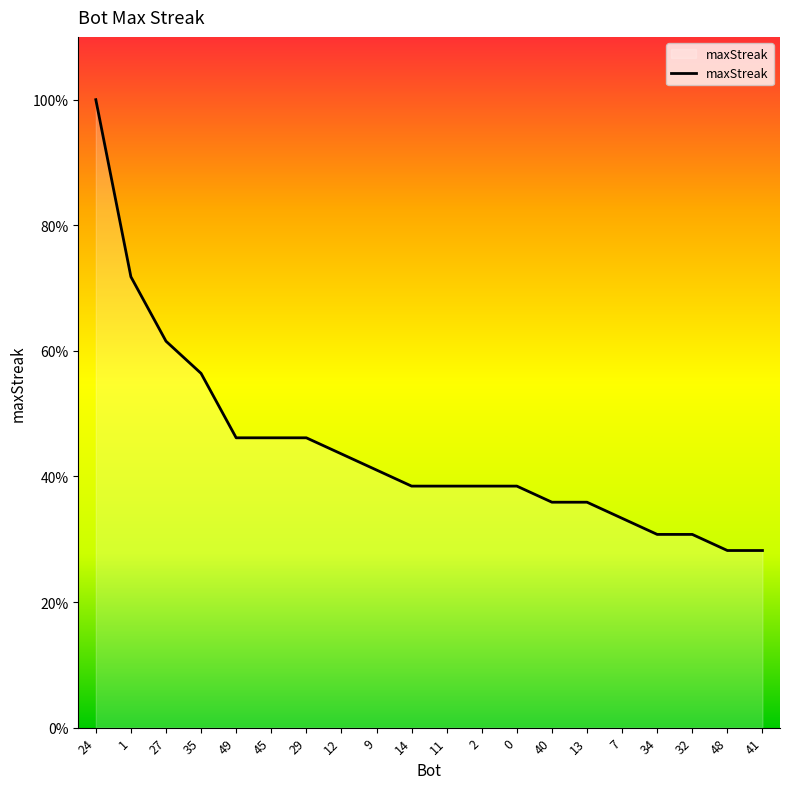

Reading left to right, what are all the values shown in this chart?

39	28	24	22	18	18	18	17	16	15	15	15	15	14	14	13	12	12	11	11